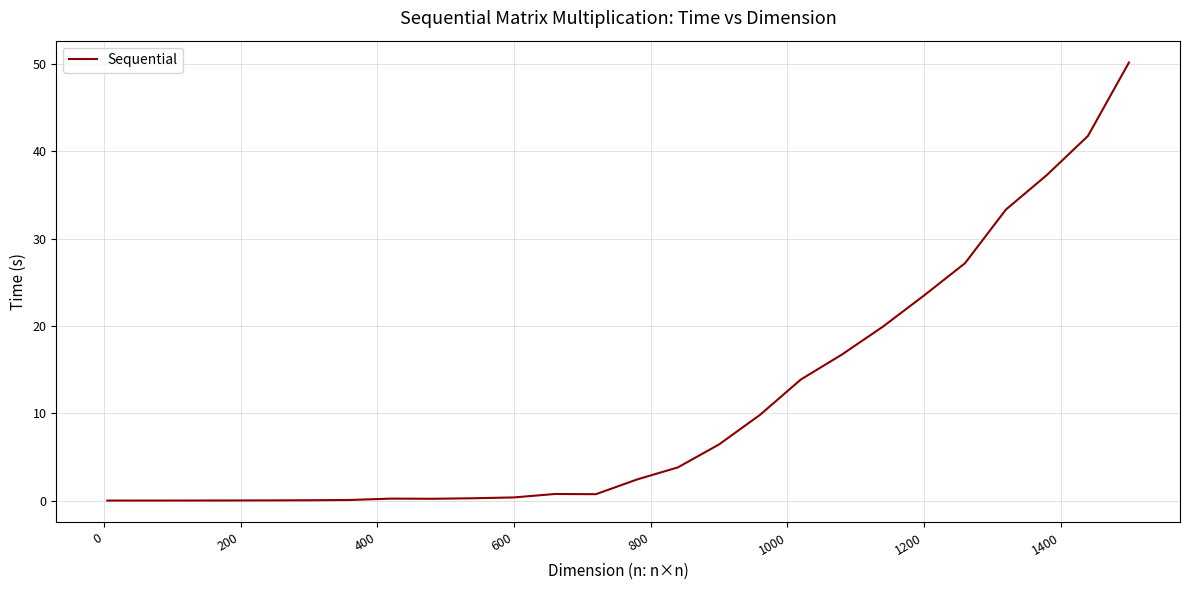

What is the difference between the maximum and minimum values?

50.2